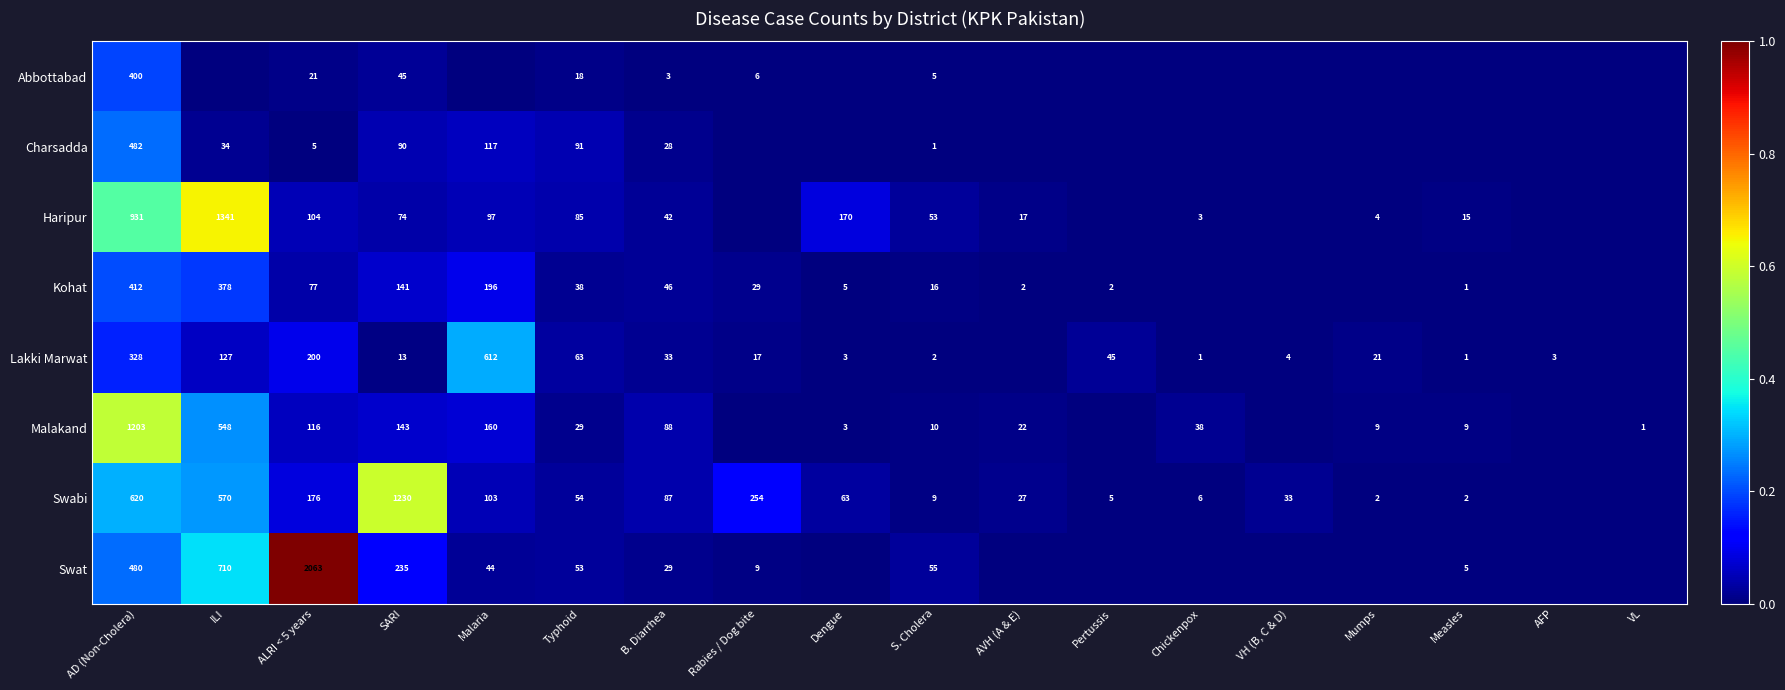

What is the sum of the Kohat values at Typhoid and Pertussis?

40